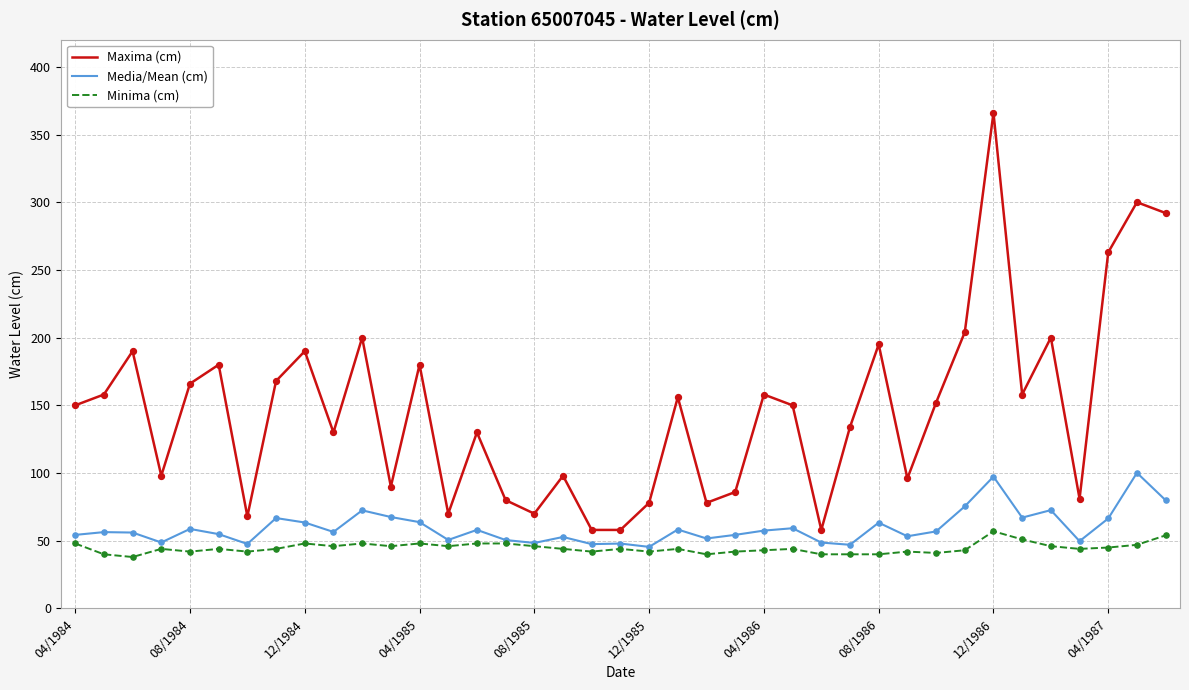

Which series has the largest total across all categories?

Maxima (cm)